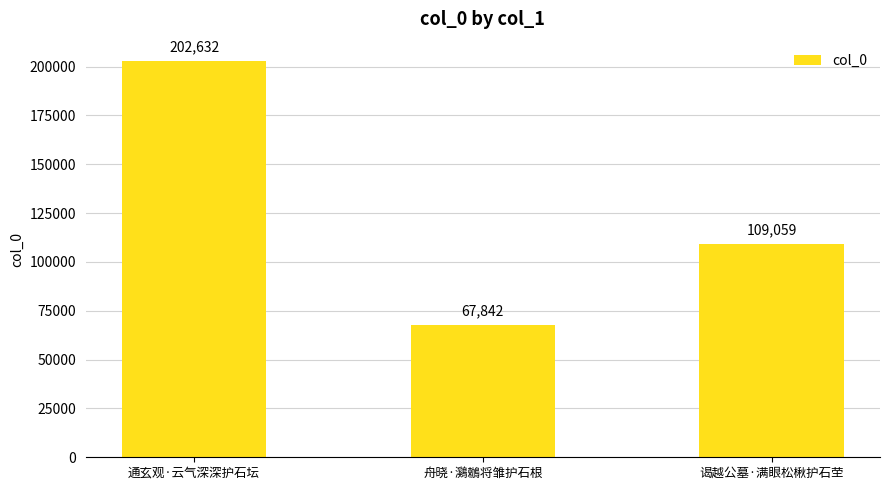

Reading left to right, what are all the values shown in this chart?

通玄观·云气深深护石坛=202632	舟晓·鸂鶒将雏护石根=67842	谒越公墓·满眼松楸护石茔=109059